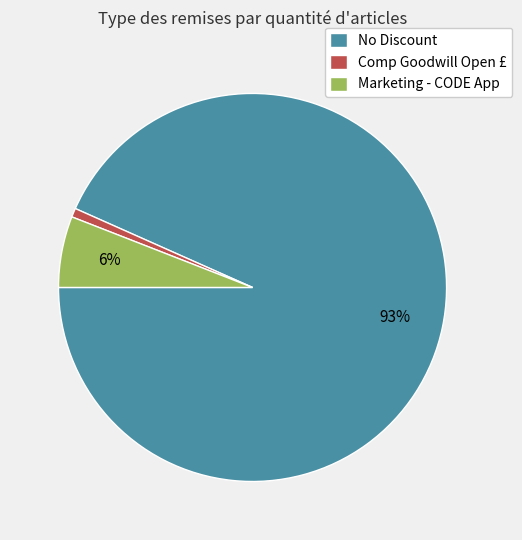

Do Marketing - CODE App and No Discount together represent more than half of the pie?

Yes